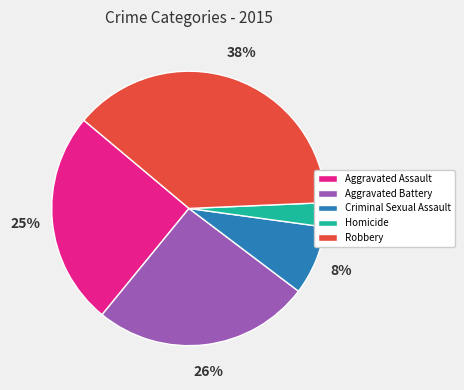

Combined, do Criminal Sexual Assault and Homicide account for over 50%?

No